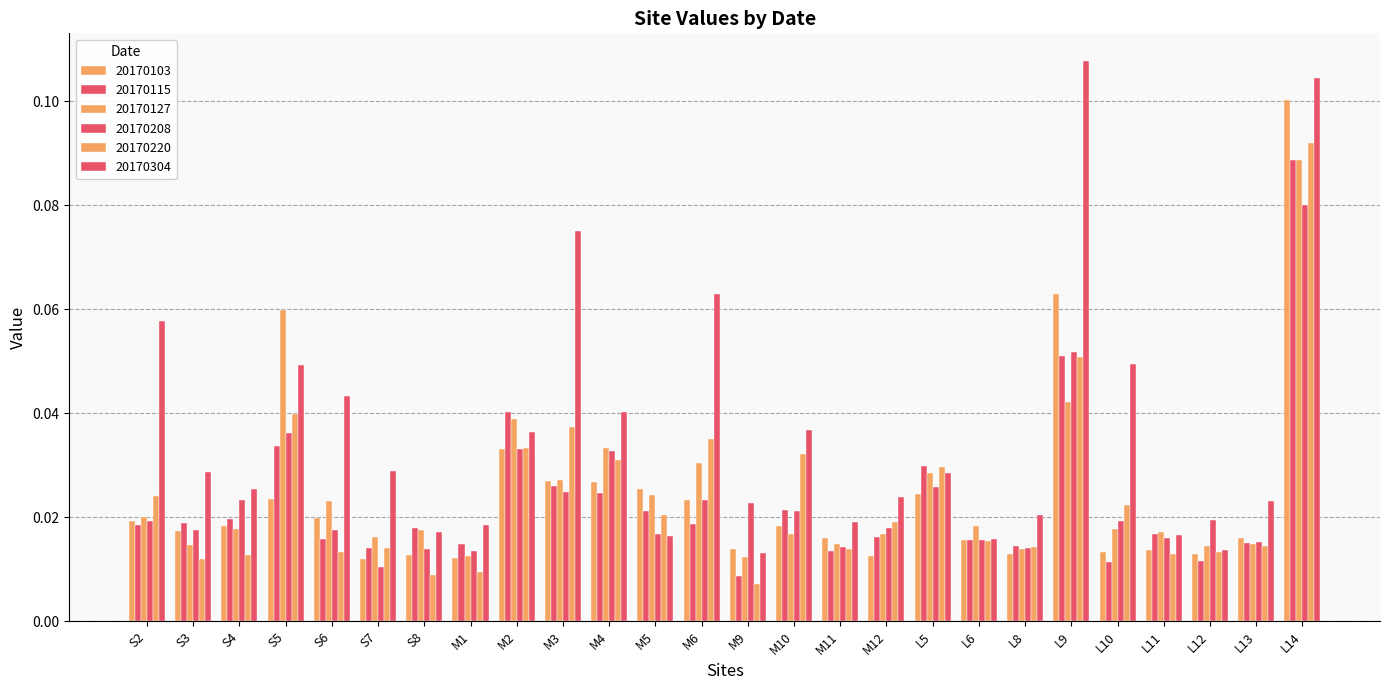

Rank the series by their maximum value, from lowest to highest.

20170208, 20170127, 20170115, 20170220, 20170103, 20170304